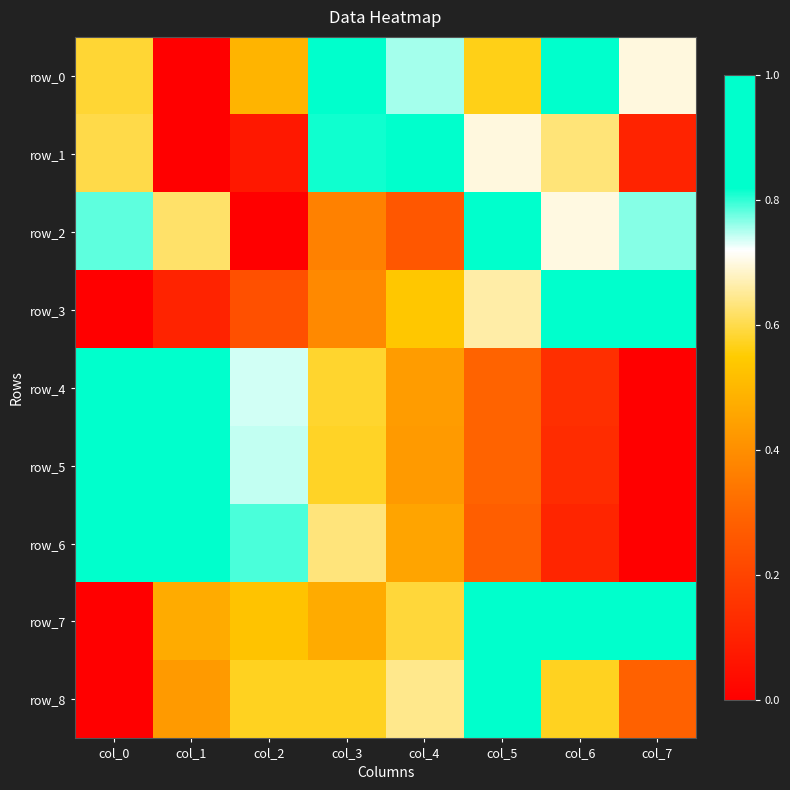

How many values in the row_6 series exceed 0?

7